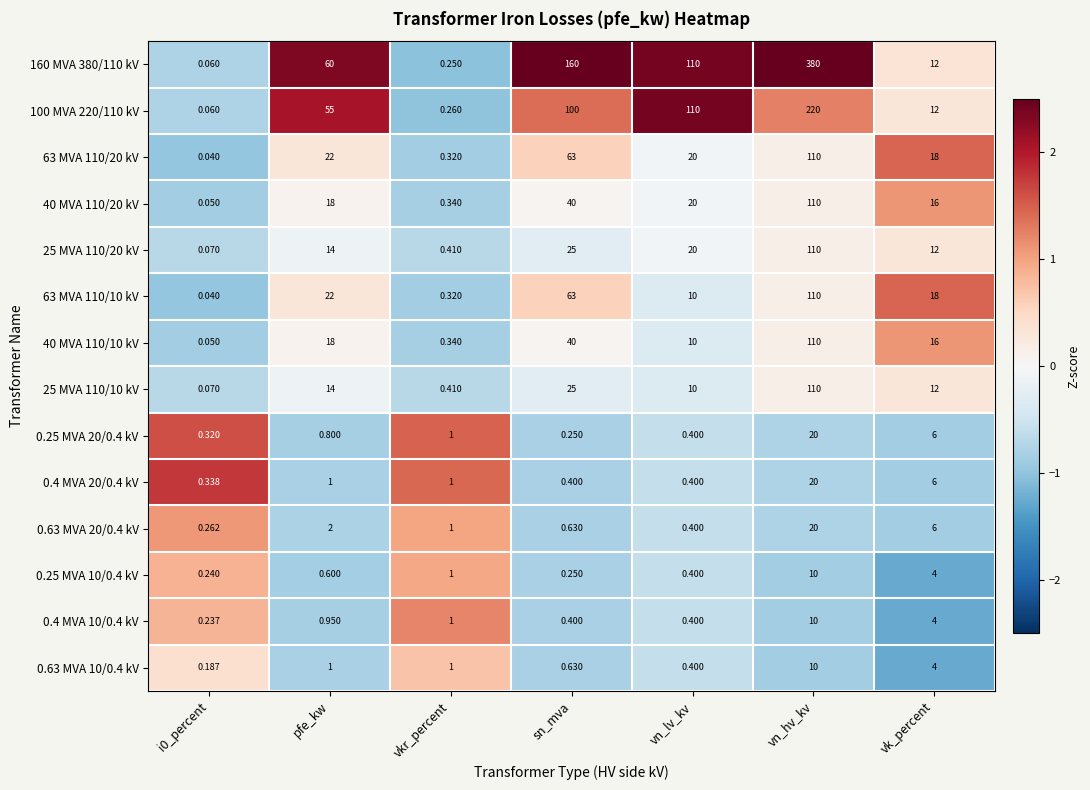

Which category has the highest value in the 25 MVA 110/20 kV series?

vn_hv_kv